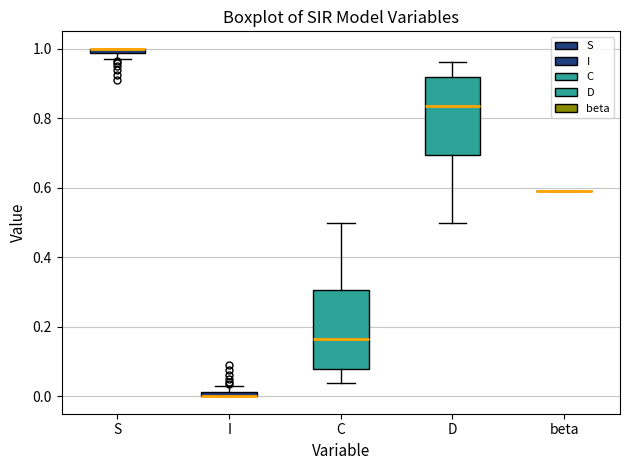

Where is the lower edge of the box for C on the y-axis? The values are not printed on the chart, so give them approximately, as read against the axis.

0.08